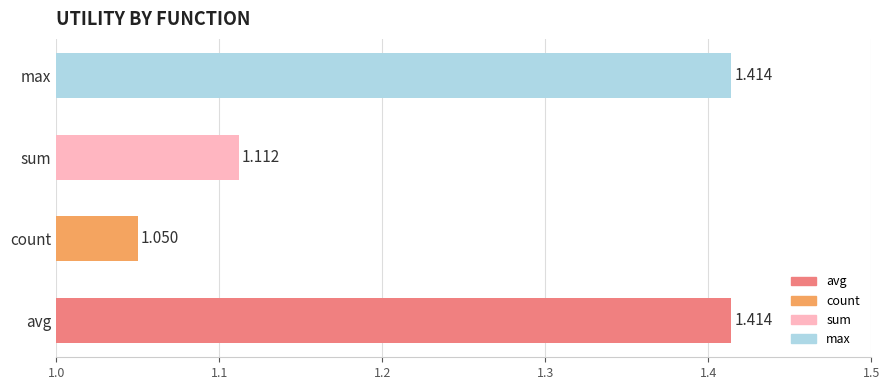

Does the chart contain stacked bars?

No